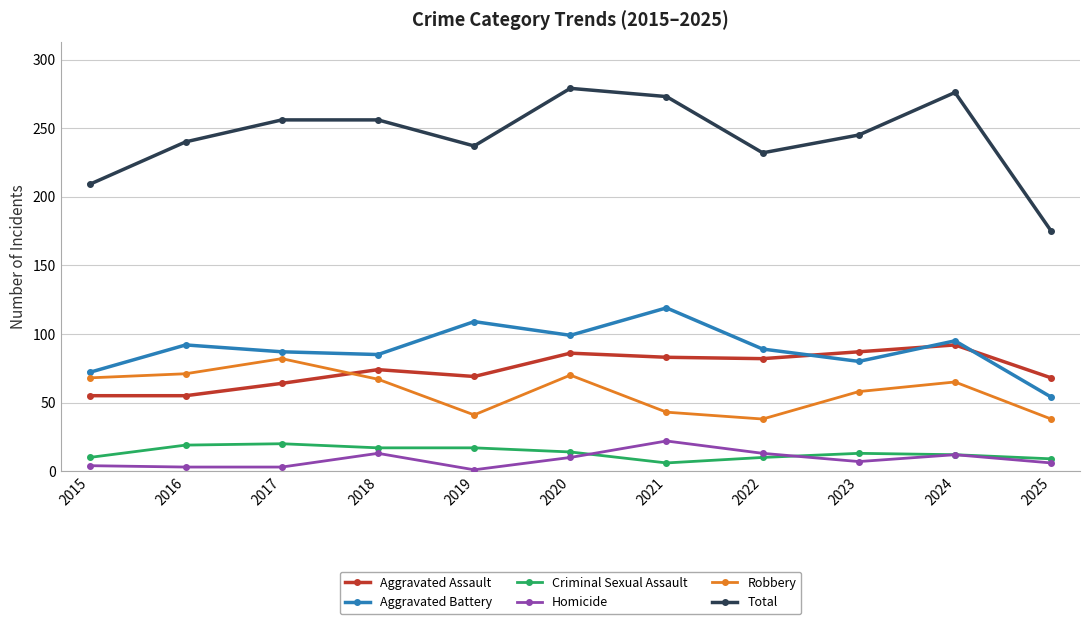

Is it true that Aggravated Assault equals 144 at 2024?

False